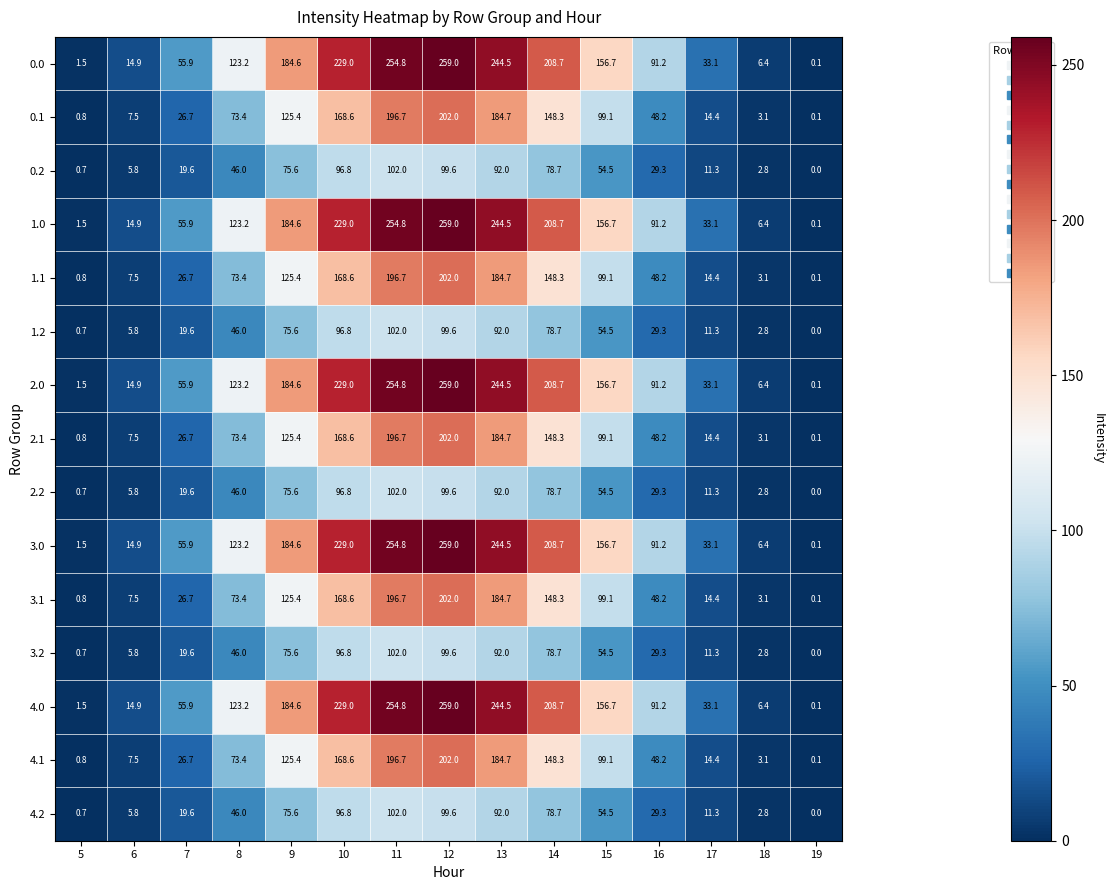

What is the sum of all 2.0 values?

1863.6